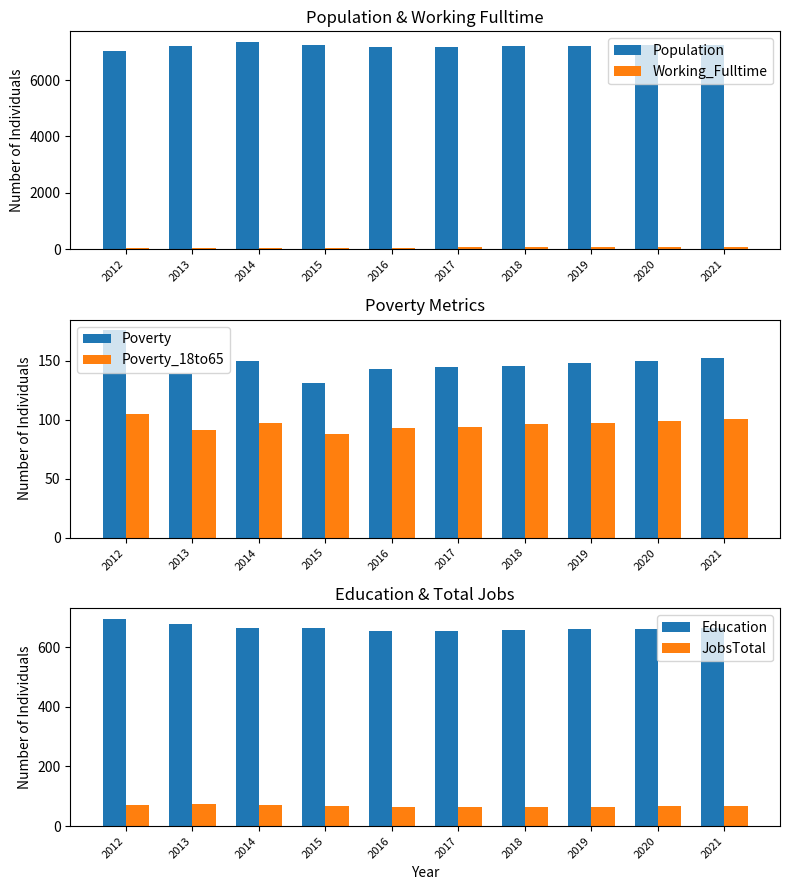

Which category has the highest value in the JobsTotal series?

2013